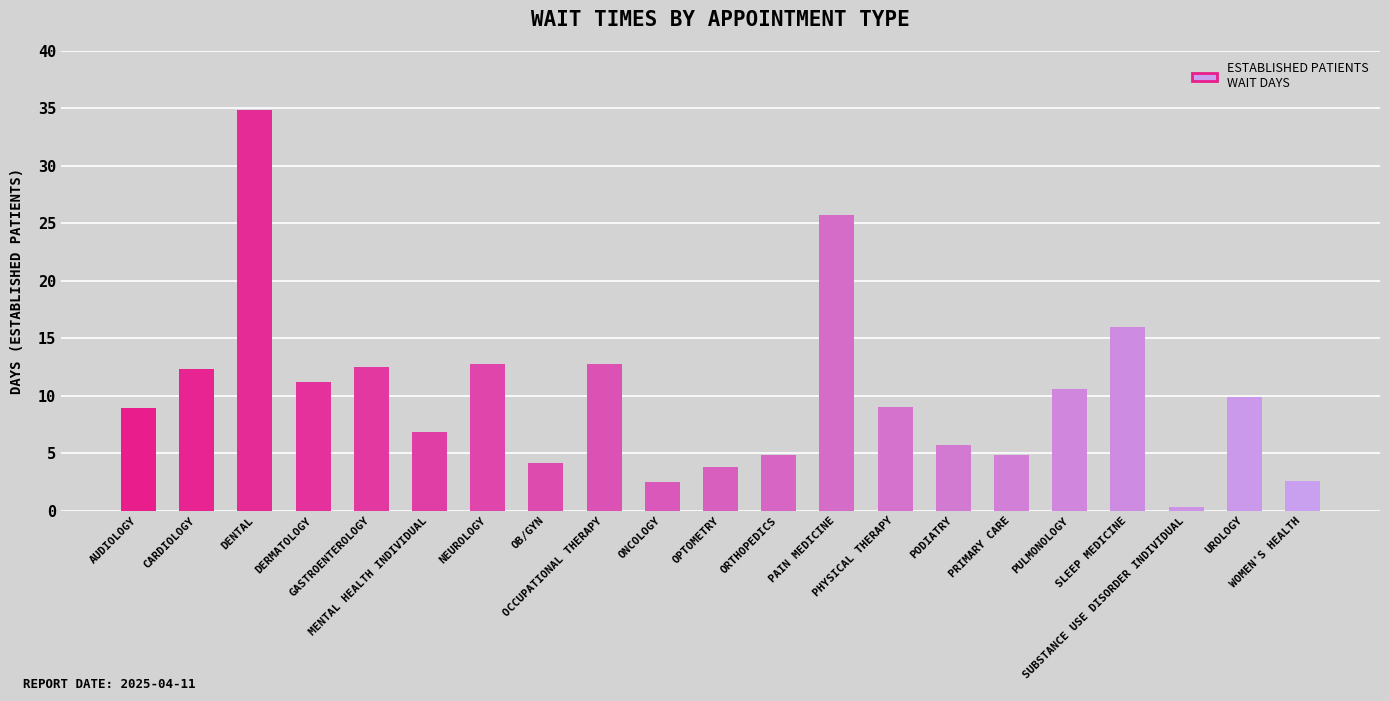

Are the bars horizontal?

No